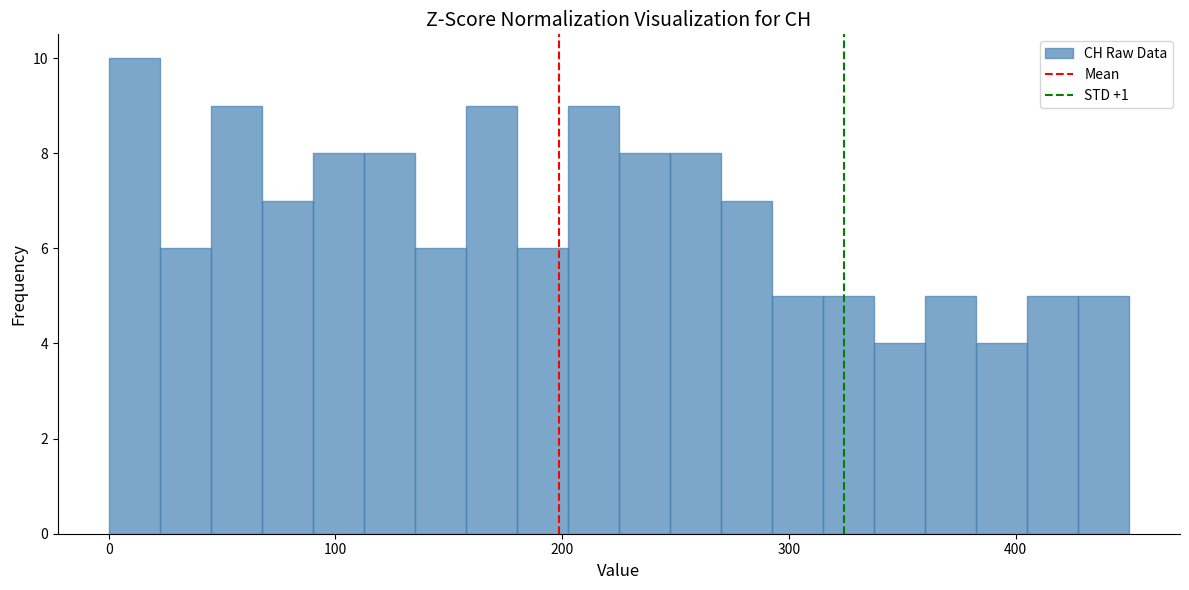

Around what value on the x-axis is the tallest bar? Give the approximate position of its centre, as read against the axis.

10